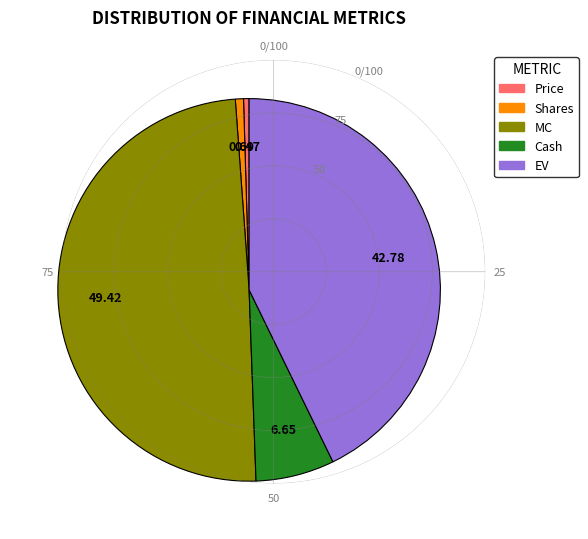

Is there a majority slice in this chart?

No